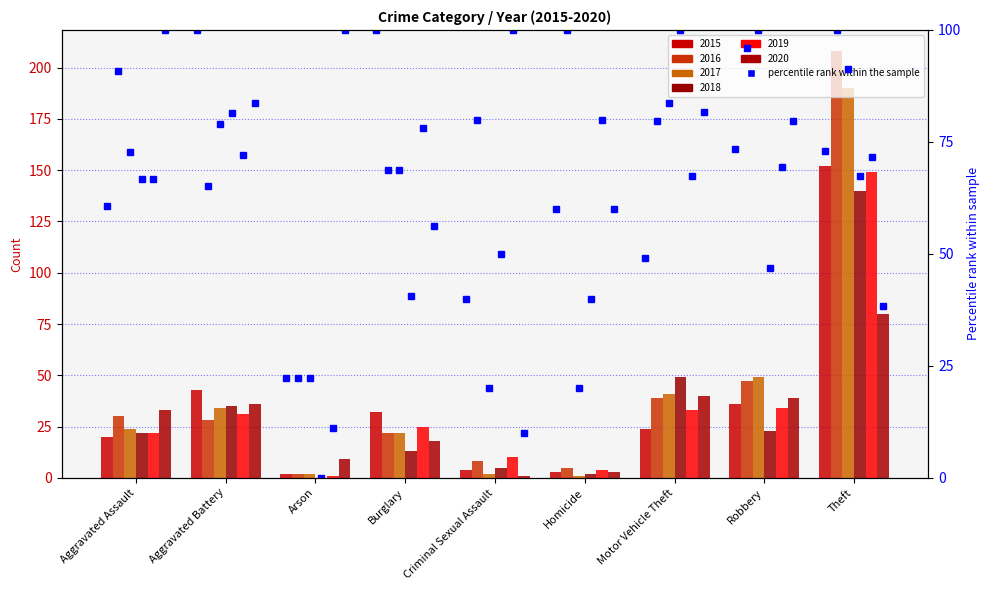

Between Criminal Sexual Assault and Aggravated Assault, which is larger?

Aggravated Assault